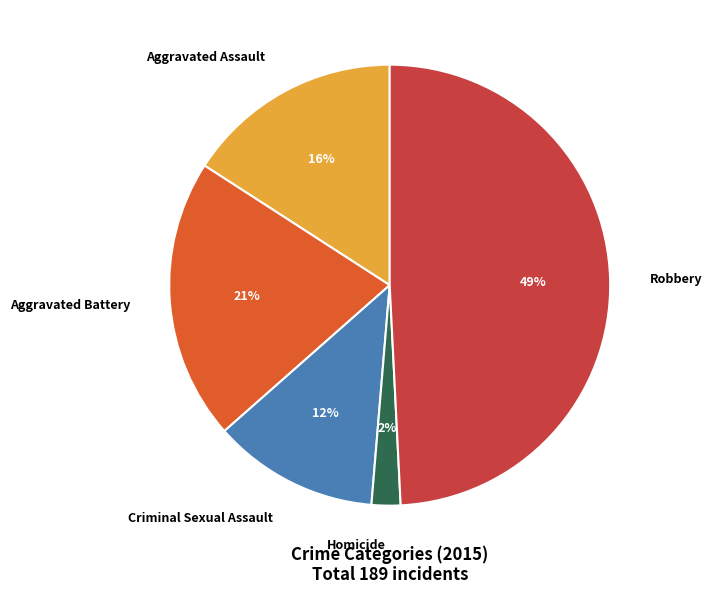

Does Robbery represent more than half of the total?

No